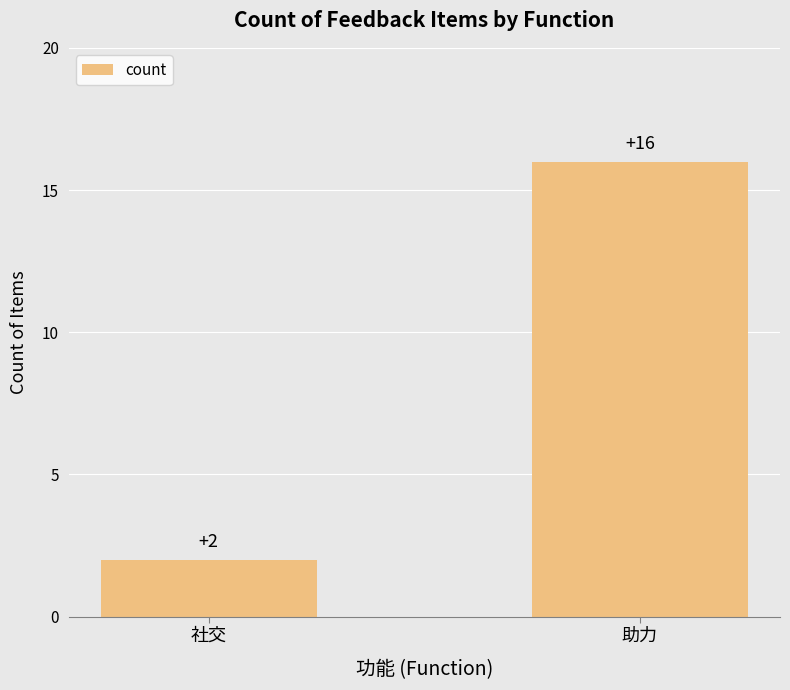

Is it true that the value at 助力 is 25?

False